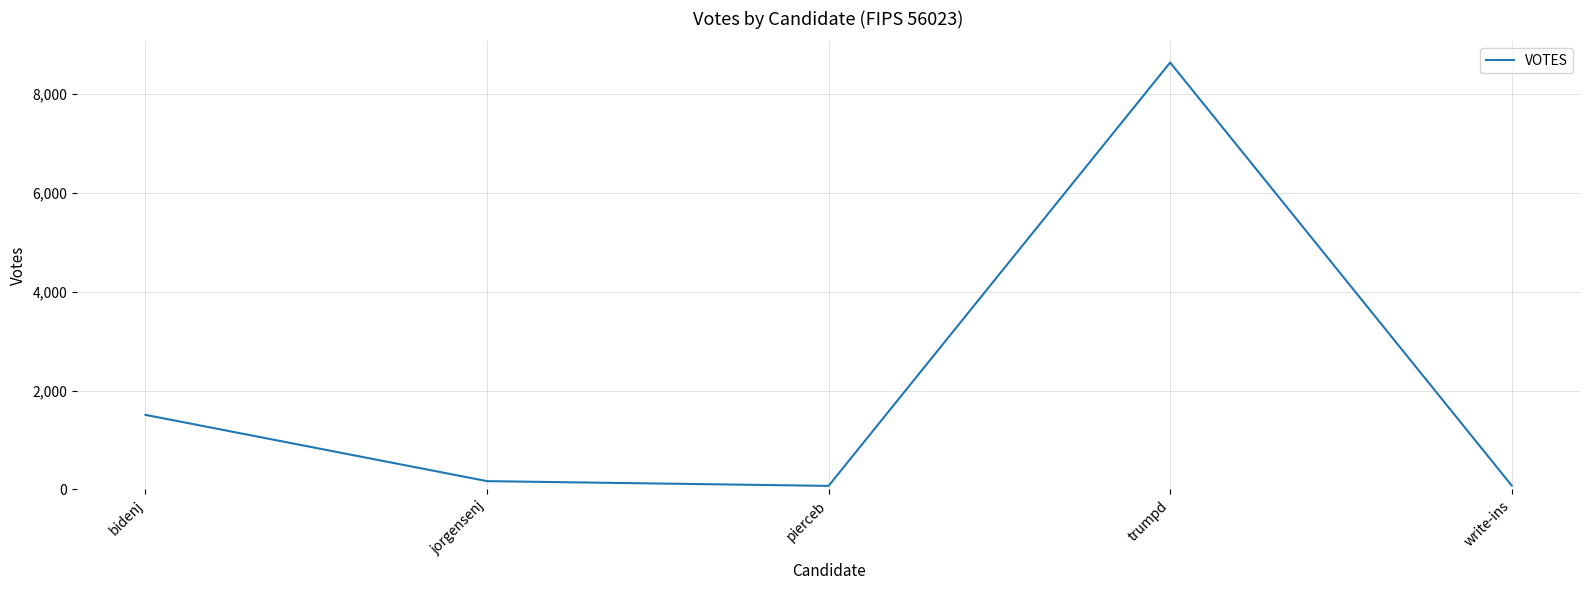

How many interior local valleys (lower than both neighbors) does the data have?

1